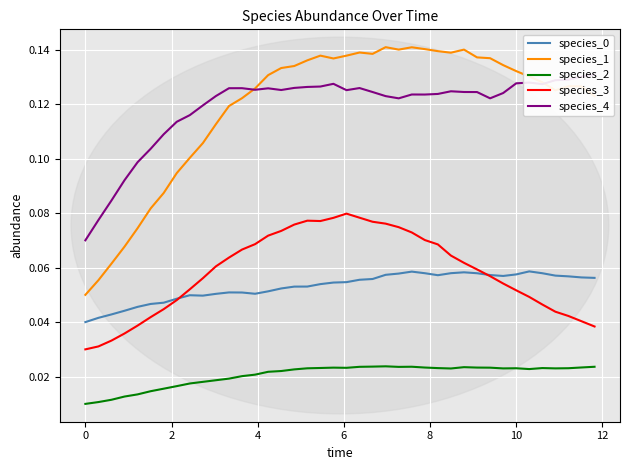

True or false: species_0 and species_2 cross at least once.

False